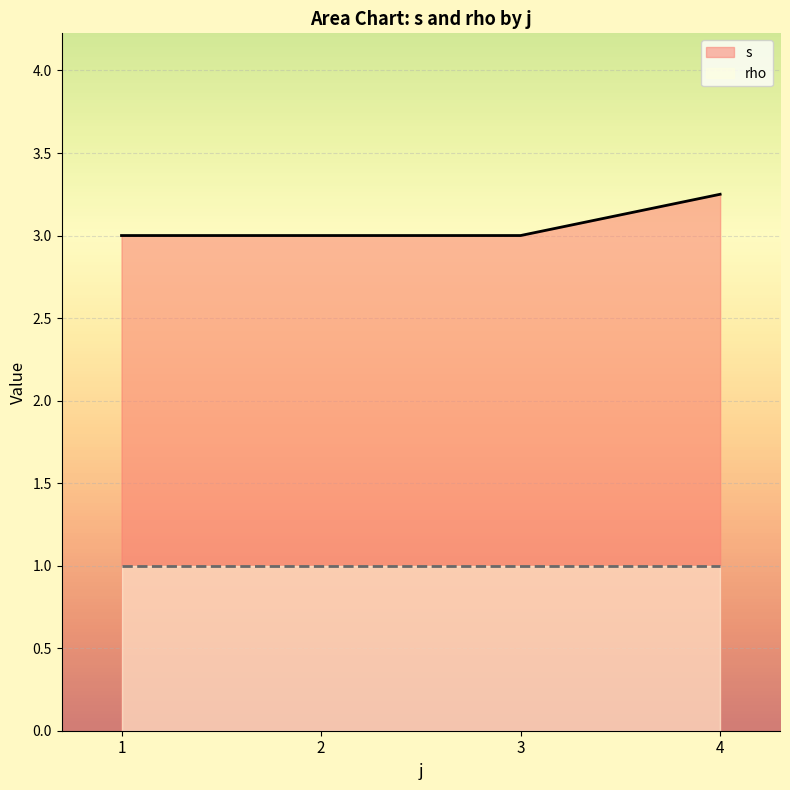

How many lines are shown in the chart?

2